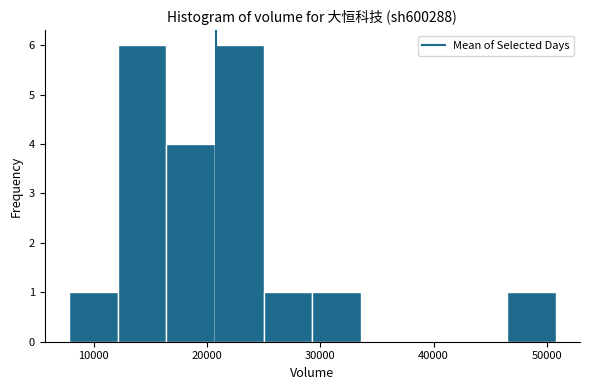

Reading left to right, list every bar in this chart as the range it spans on the x-axis followed by its height. Neither the bar edges nor the heights are printed on the chart, so give them approximately, as read against the axes.

8000 to 12000: 1
12000 to 16000: 6
16000 to 21000: 4
21000 to 25000: 6
25000 to 29000: 1
29000 to 34000: 1
34000 to 38000: 0
38000 to 42000: 0
42000 to 46000: 0
46000 to 51000: 1